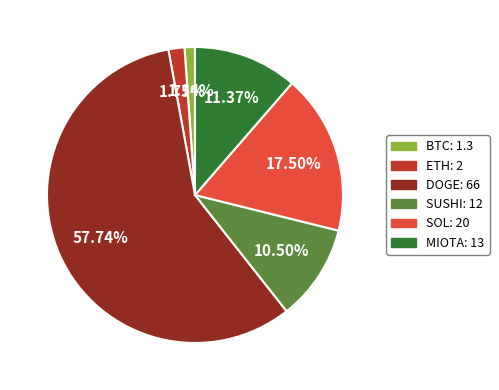

Which has a higher value, SUSHI or ETH?

SUSHI